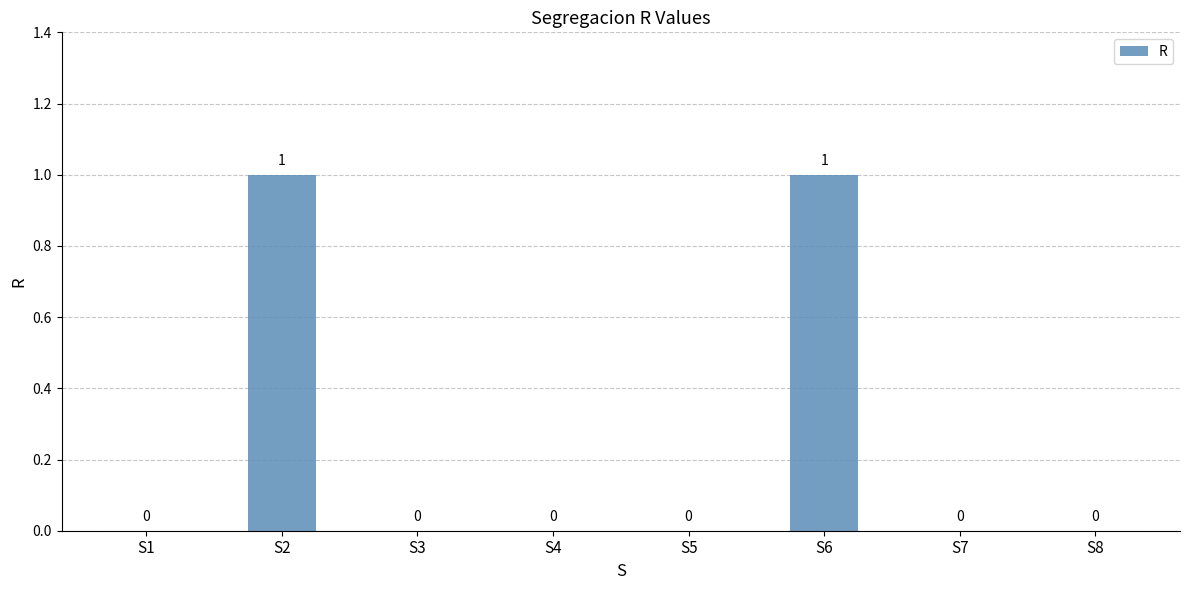

The chart shows a value of 0 at S1. True or false?

True